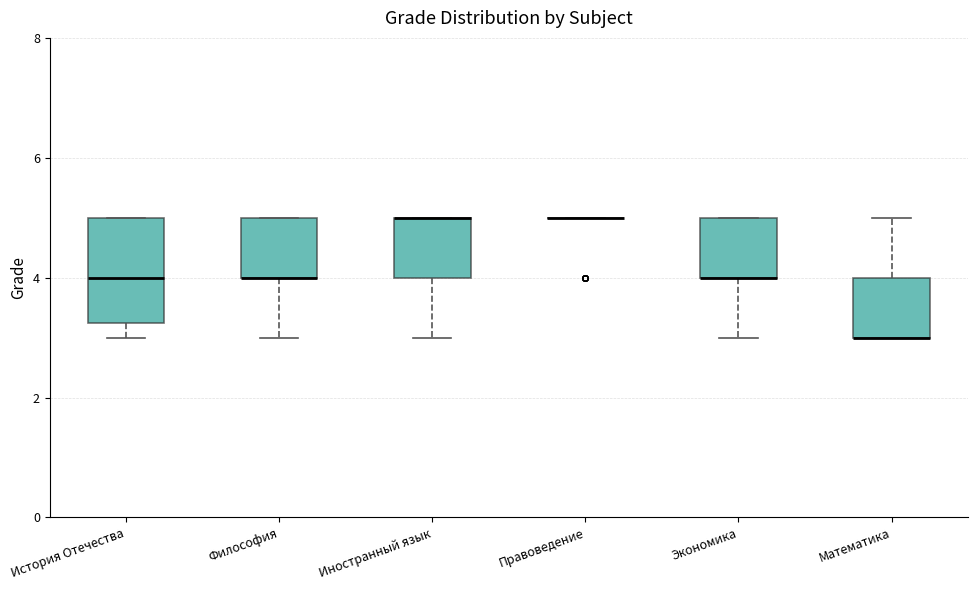

Reading left to right, transcribe this box plot: for each box, give where its median line is, the range the box spans, and where its two whiskers end, as read against the y-axis. The values are not printed on the chart, so give them approximately, as read against the axis.

История Отечества: median 4.0, box 3.2 to 5.0, whiskers 3.0 to 5.0
Философия: median 4.0 (drawn on the box's lower edge), box 4.0 to 5.0, whiskers 3.0 to 5.0
Иностранный язык: median 5.0 (drawn on the box's upper edge), box 4.0 to 5.0, whiskers 3.0 to 5.0
Правоведение: box collapsed to a line at 5.0, whiskers 5.0 to 5.0
Экономика: median 4.0 (drawn on the box's lower edge), box 4.0 to 5.0, whiskers 3.0 to 5.0
Математика: median 3.0 (drawn on the box's lower edge), box 3.0 to 4.0, whiskers 3.0 to 5.0